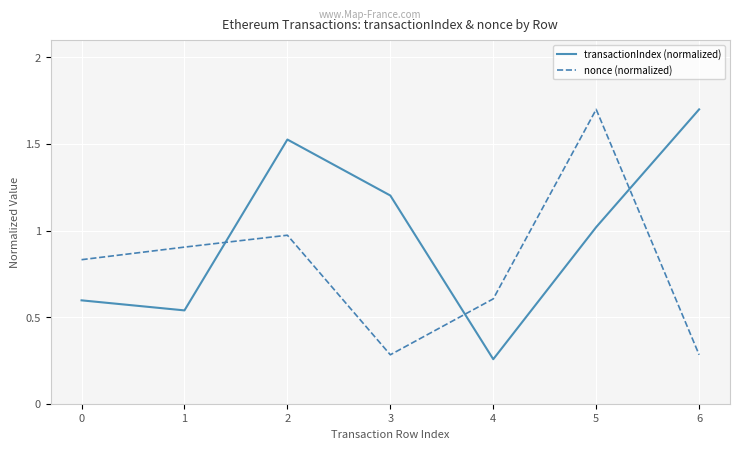

Is it true that transactionIndex (normalized) equals 1.2 at 3?

True